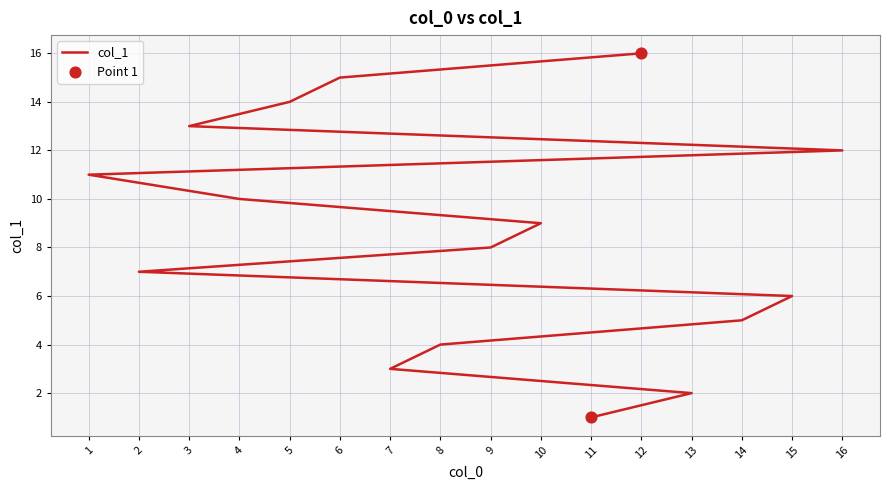

Which has a higher value, 2 or 8?

2